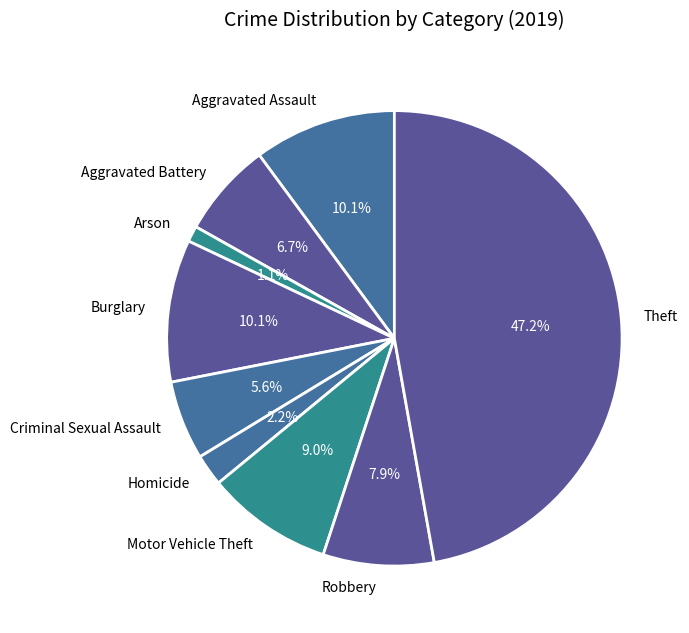

Between Motor Vehicle Theft and Theft, which is larger?

Theft